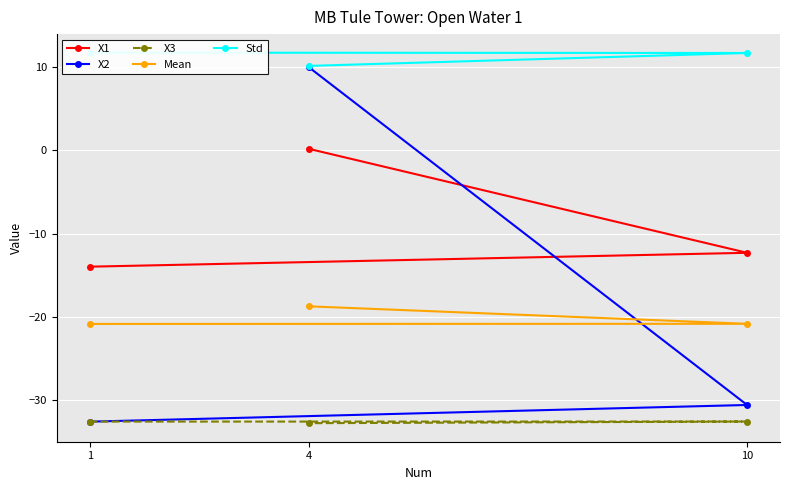

Which series changed the most between 1 and 4?

X2